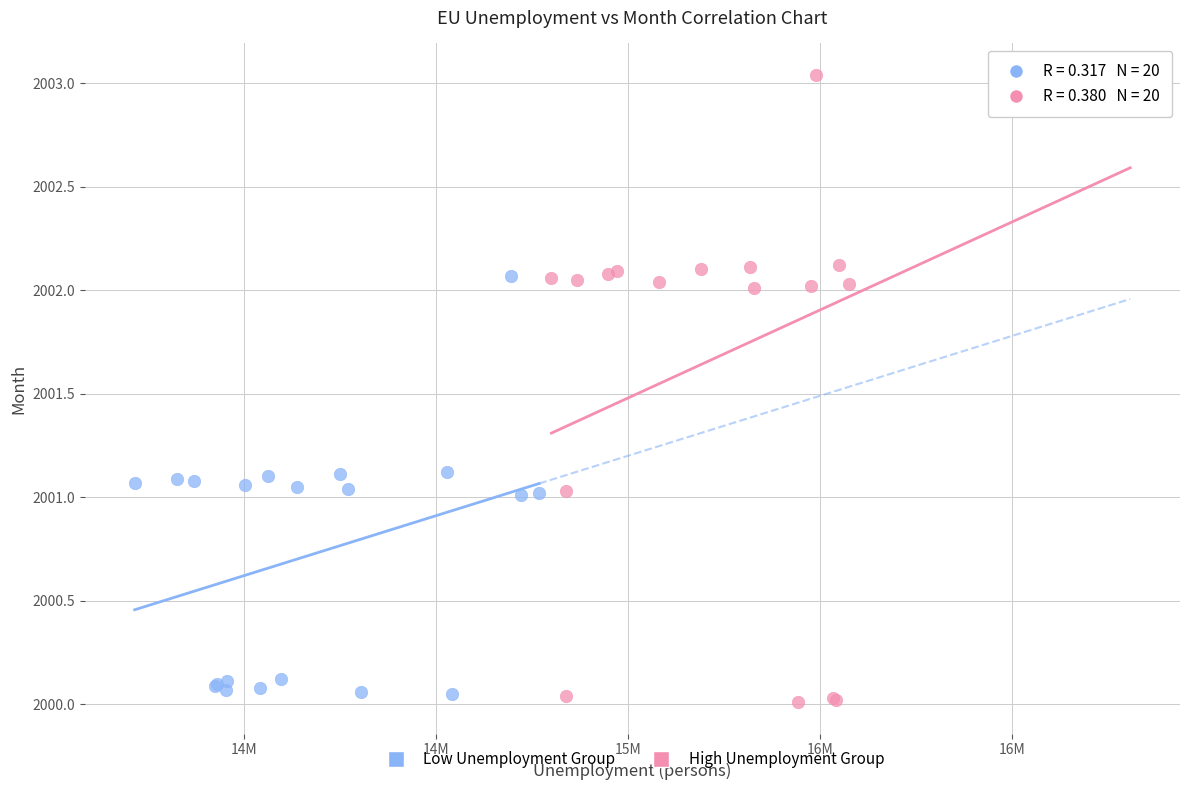

Which series has the largest Y range (max minus min)?

High Unemployment Group